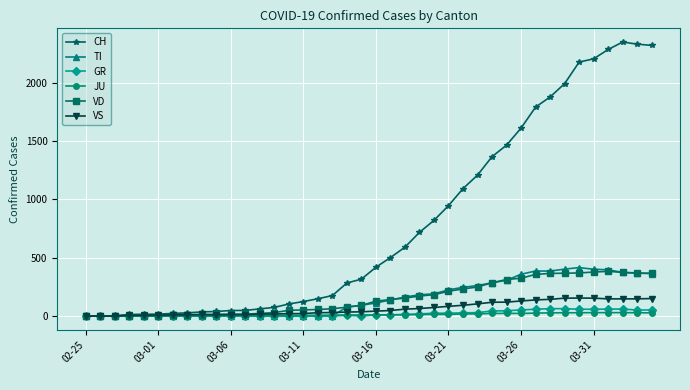

Which series has the largest range (max minus min)?

CH